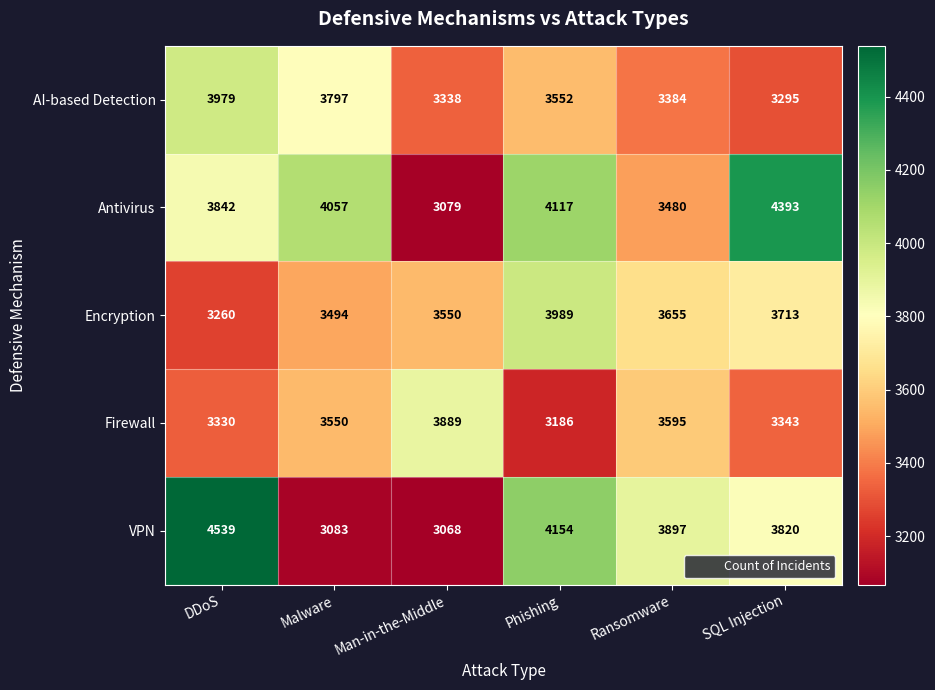

What is the greatest value displayed?

4539